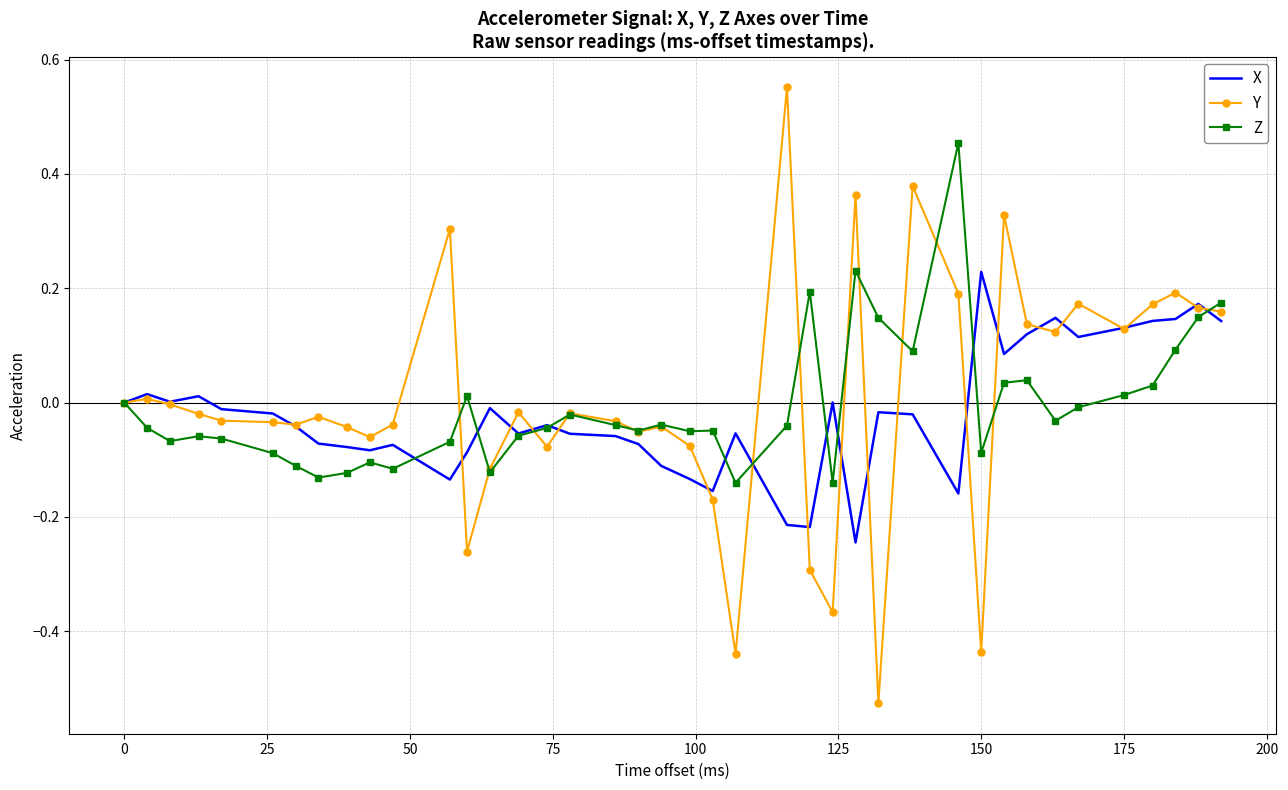

What is the difference between the second highest and second lowest values in the Y series?

0.8